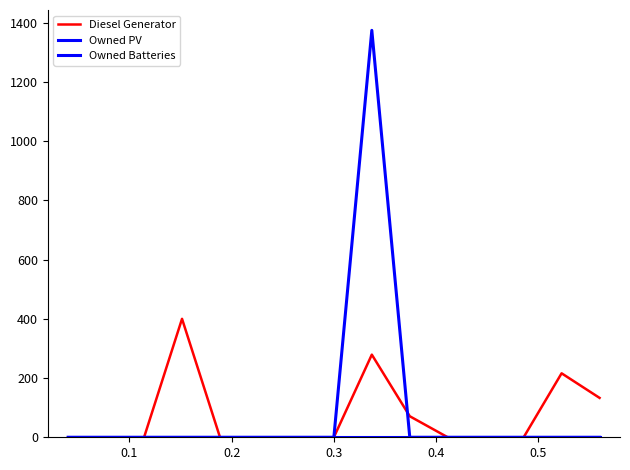

List the series in order of their peak value, lowest first.

Owned PV, Diesel Generator, Owned Batteries